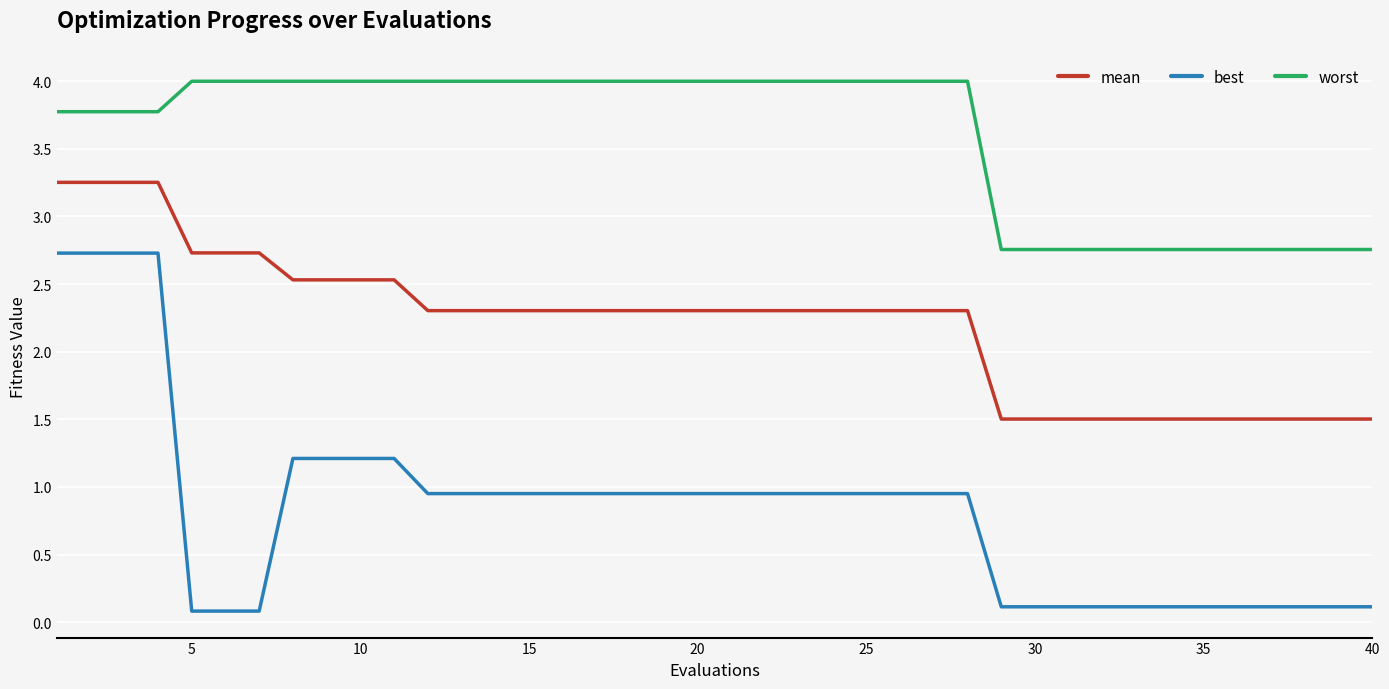

Which series has the largest total across all categories?

worst